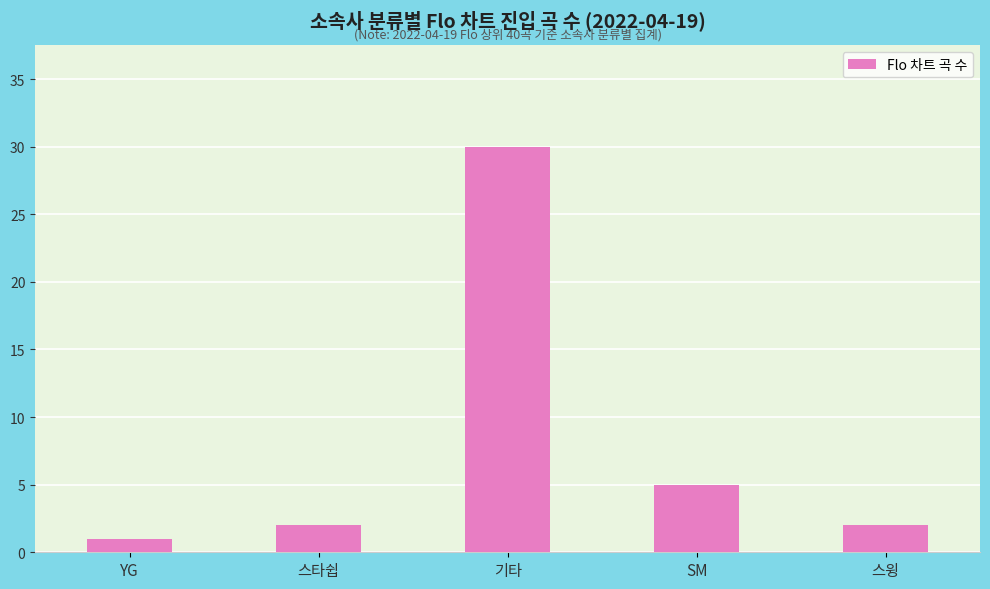

The value at 기타 is 14. True or false?

False